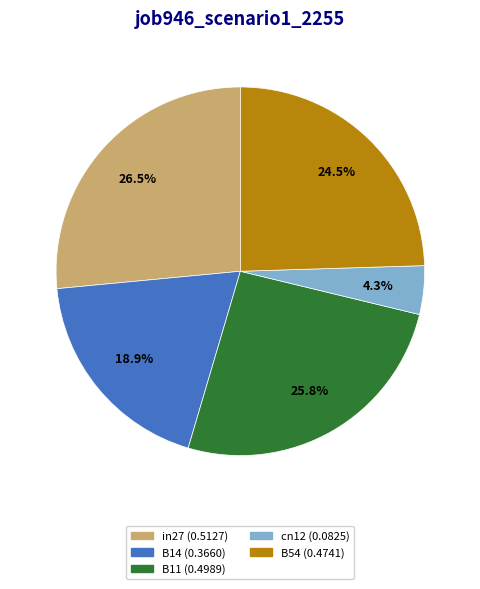

Rank the categories by value from highest to lowest.

in27, B11, B54, B14, cn12